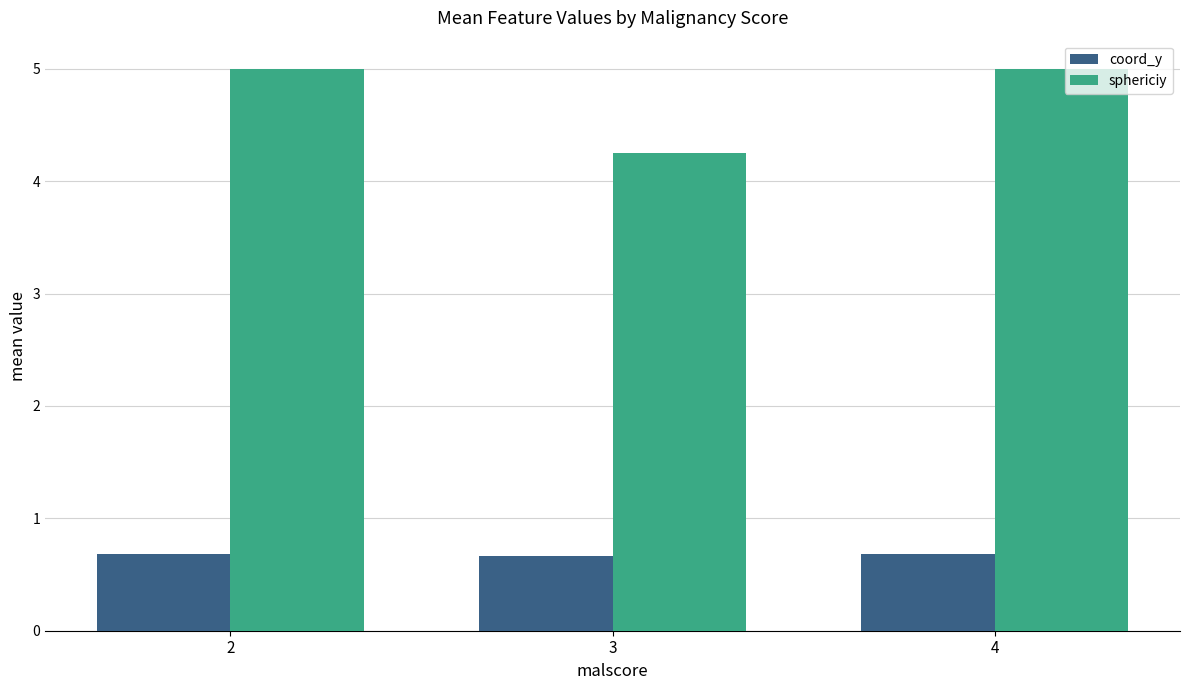

Which series has the widest spread of values?

sphericiy